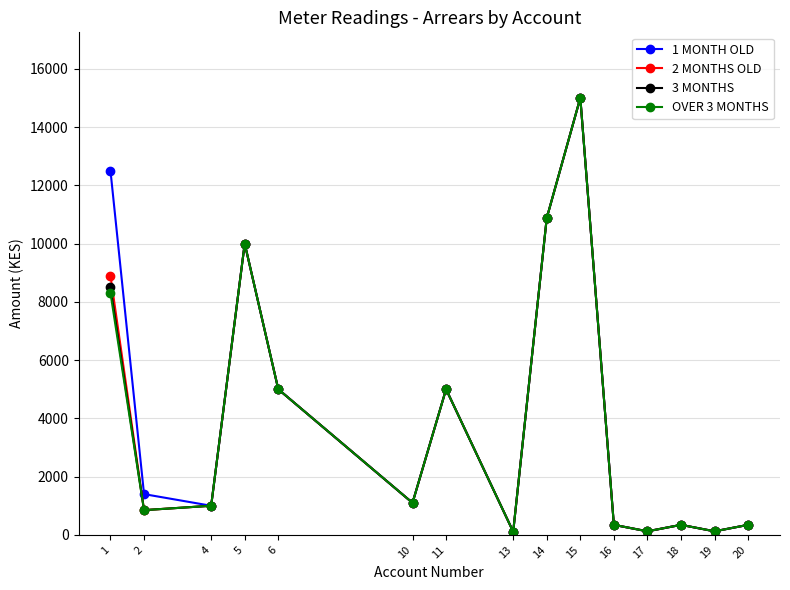

The value of OVER 3 MONTHS at 2 is 850. True or false?

True